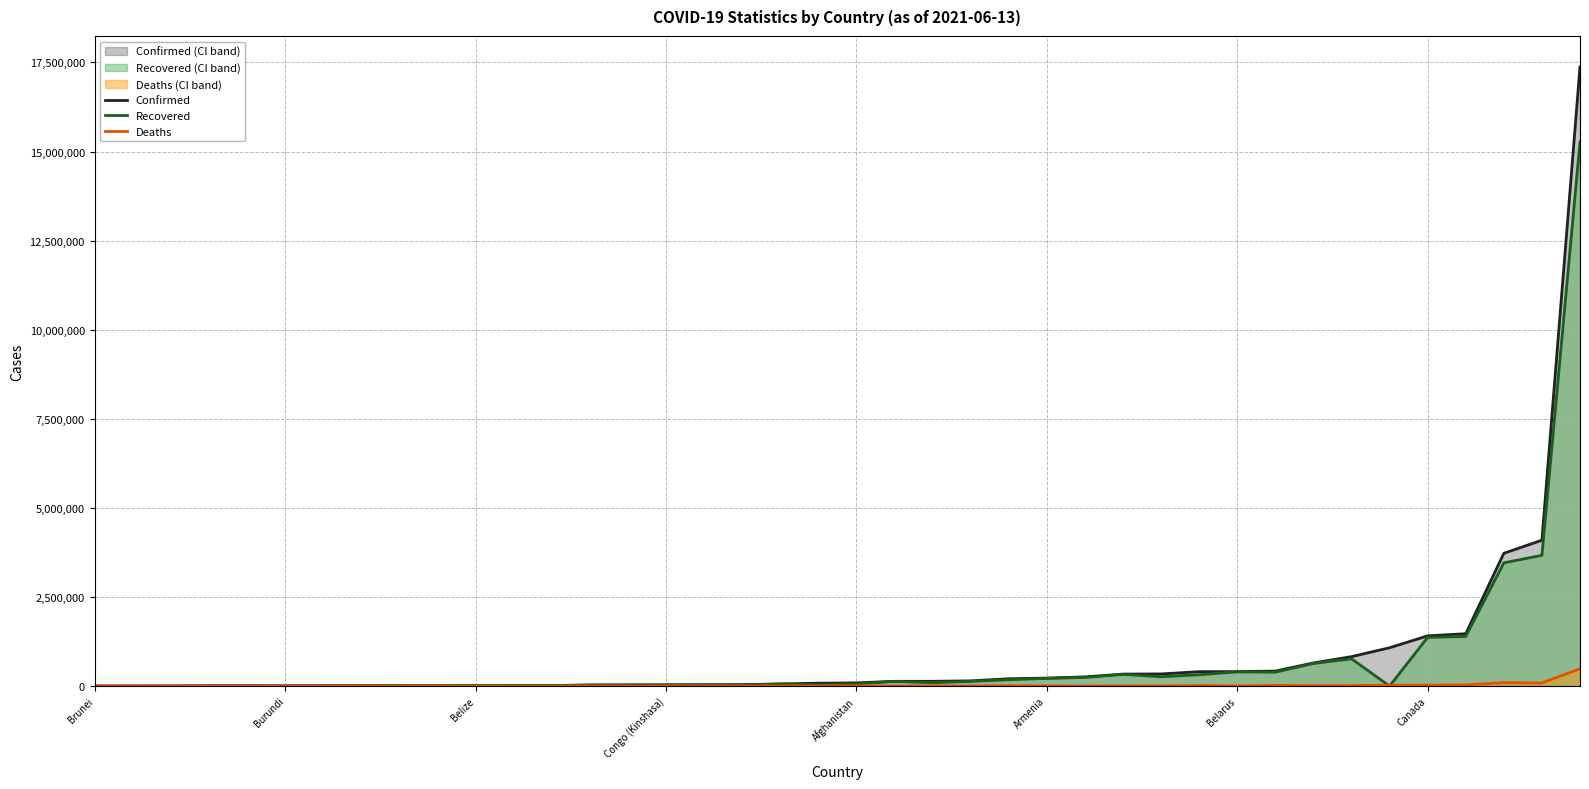

At which category is the sum across all series the highest?

39